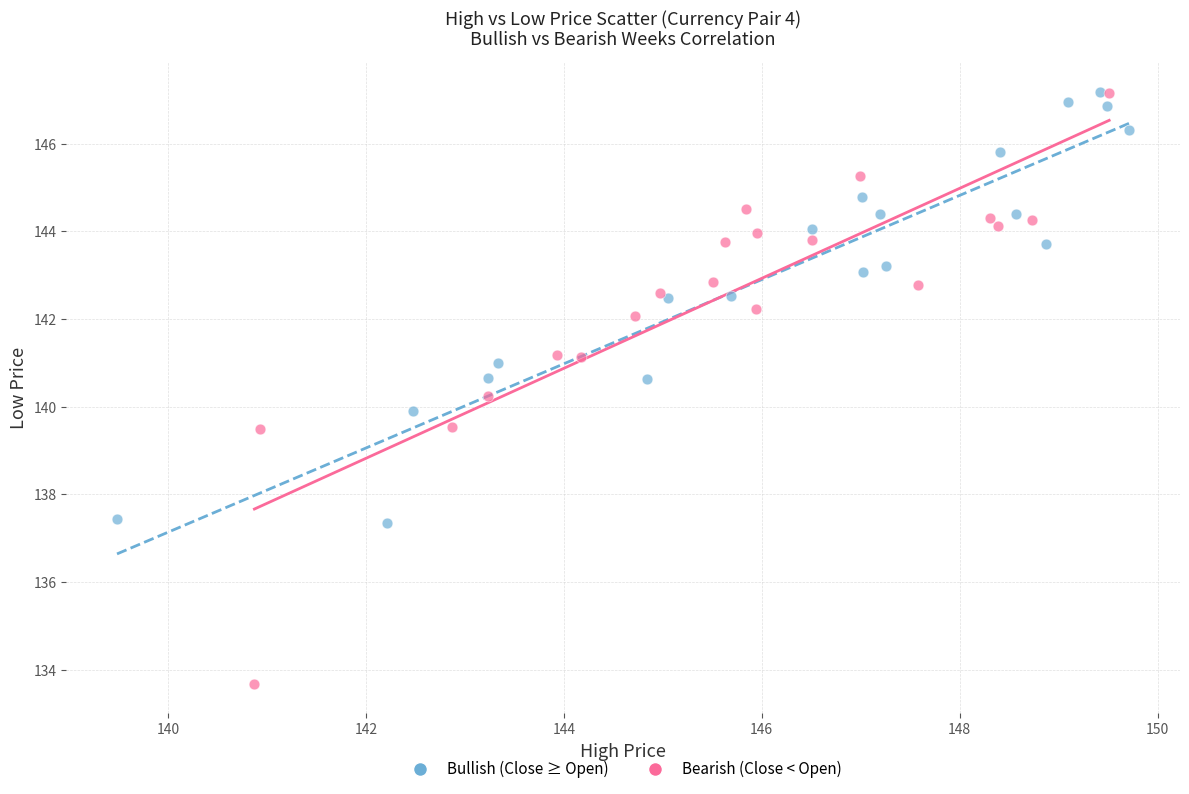

Which series has the largest Y range (max minus min)?

Bearish (Close < Open)